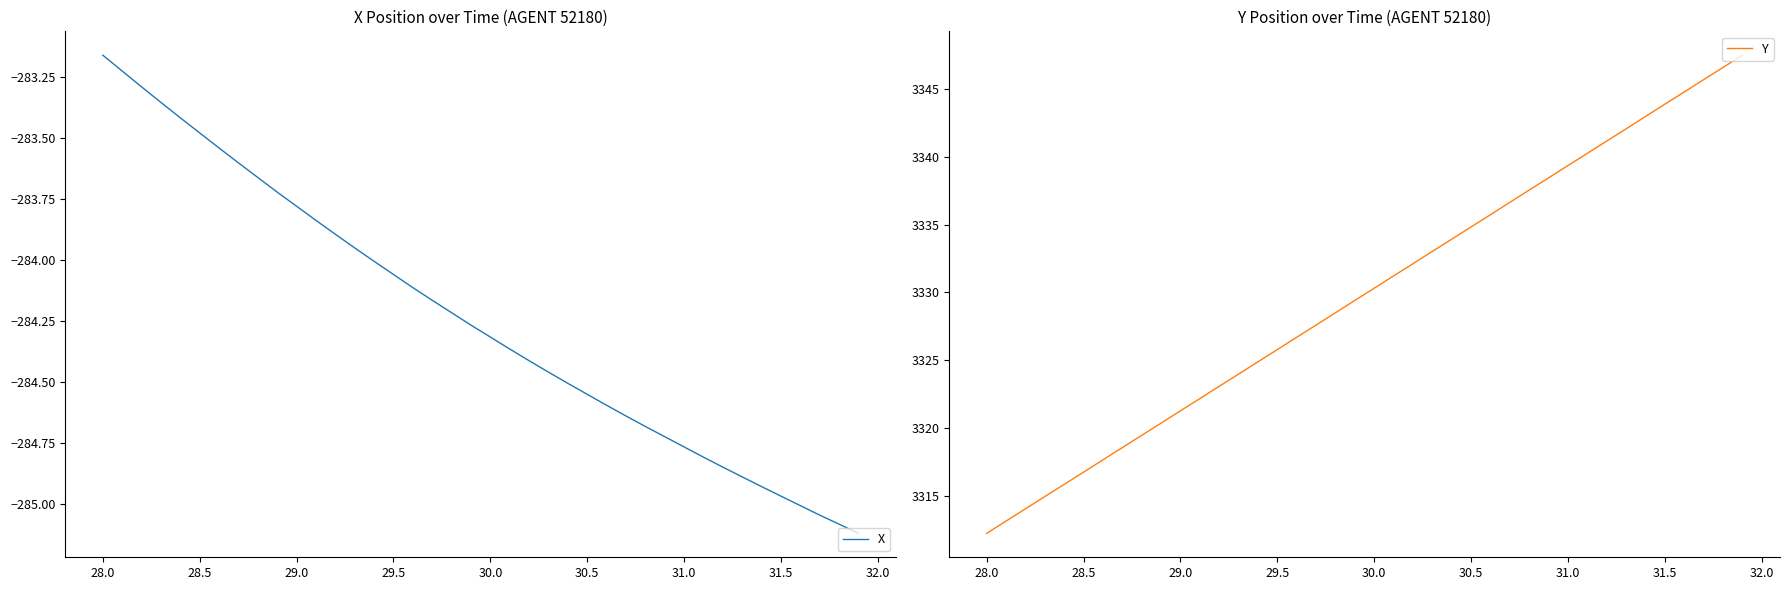

Is this an area chart (filled region under the line)?

No